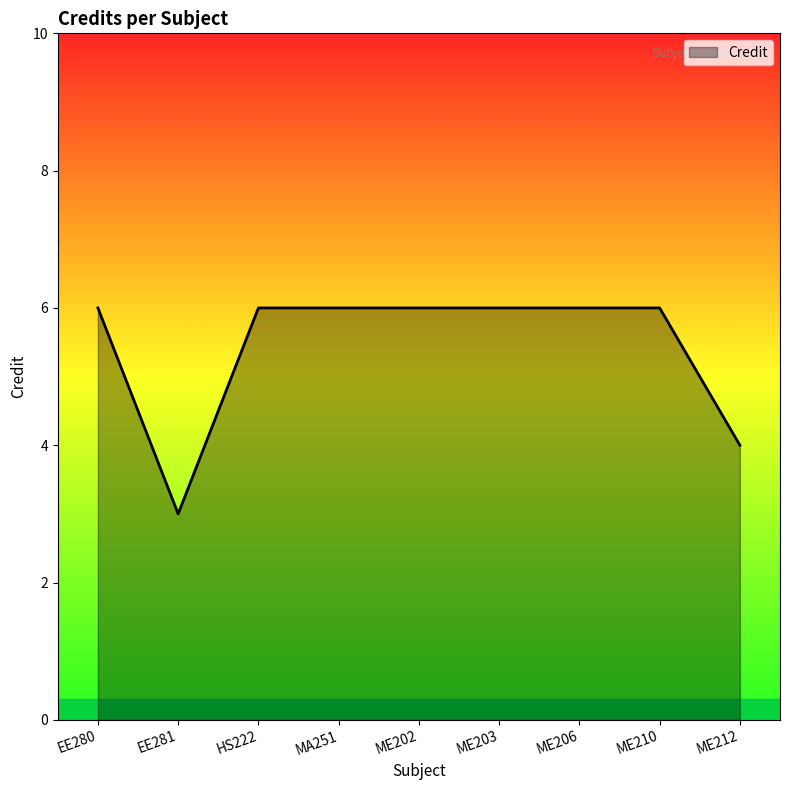

True or false: the data shows 6 at HS222.

True